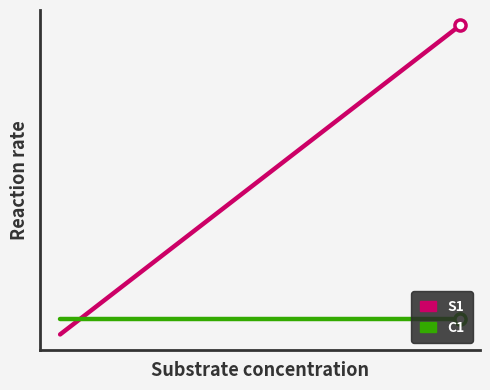

What are all the series names shown in the legend?

S1, C1